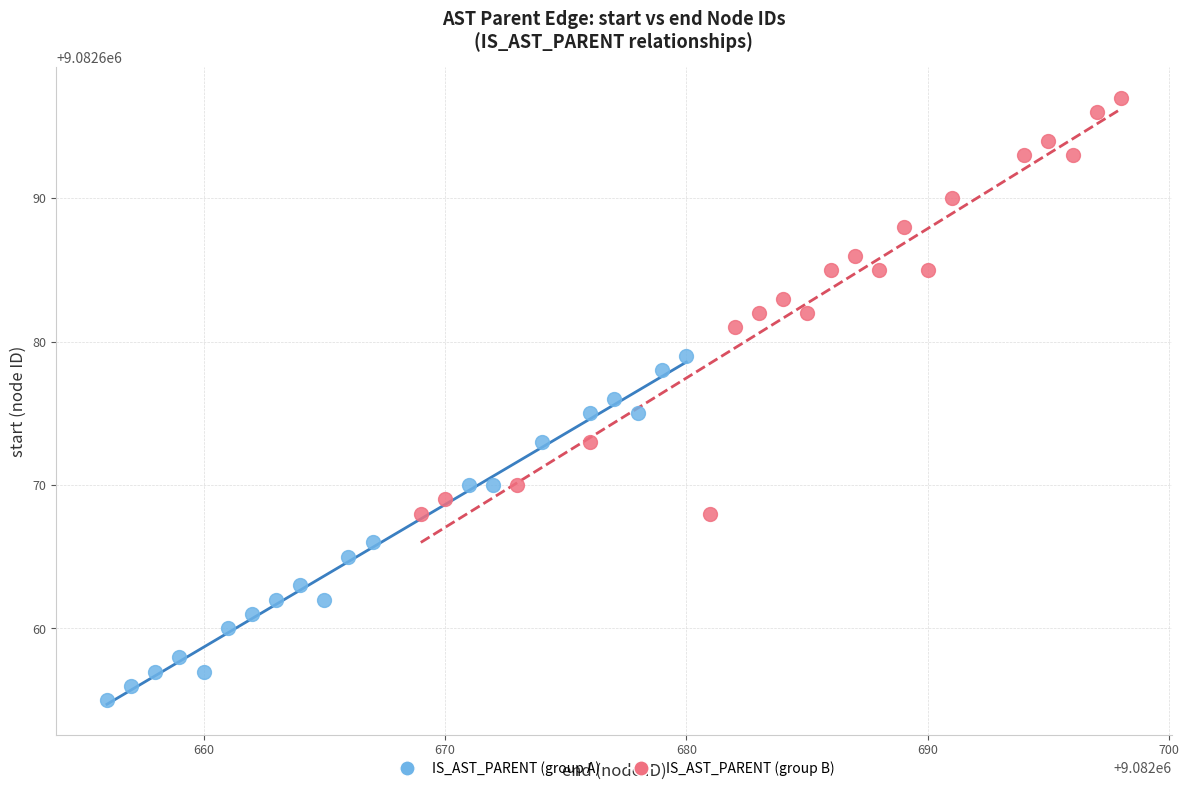

Which series contains the lowest Y value?

IS_AST_PARENT (group A)